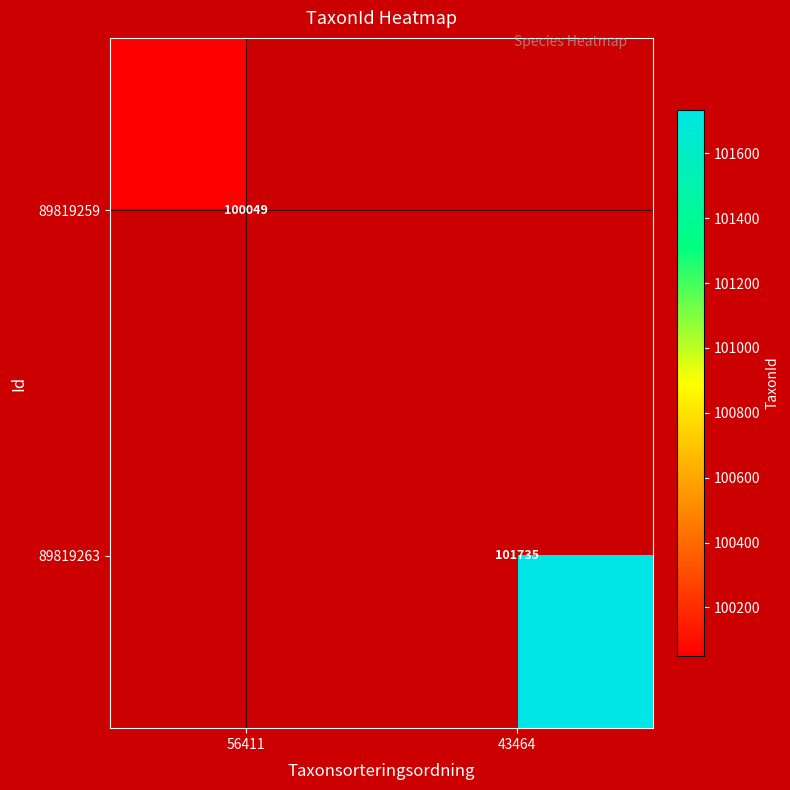

The value of 89819263 at 43464 is 101735. True or false?

True